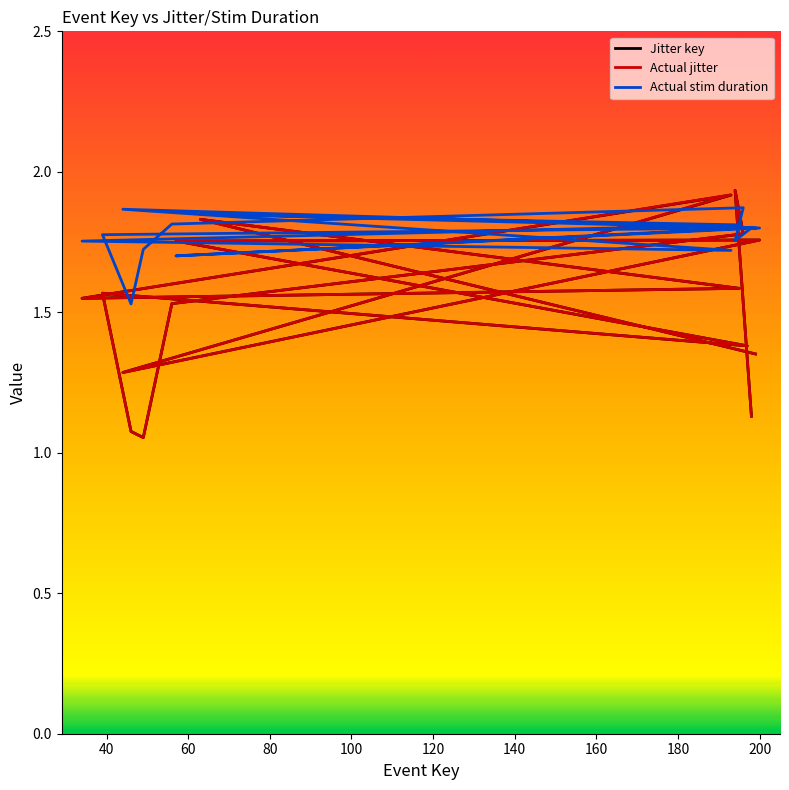

Reading left to right, extract all data points from this chart.

Jitter key: 1.4	1.8	1.6	1.5	1.9	1.3	1.8	1.8	1.4	1.6	1.1	1.1	1.5	1.8	1.9	1.1
Actual jitter: 1.4	1.8	1.6	1.5	1.9	1.3	1.8	1.8	1.4	1.6	1.1	1.1	1.5	1.8	1.9	1.1
Actual stim duration: 1.8	1.8	1.8	1.8	1.7	1.9	1.8	1.7	1.8	1.8	1.5	1.7	1.8	1.9	1.8	1.8